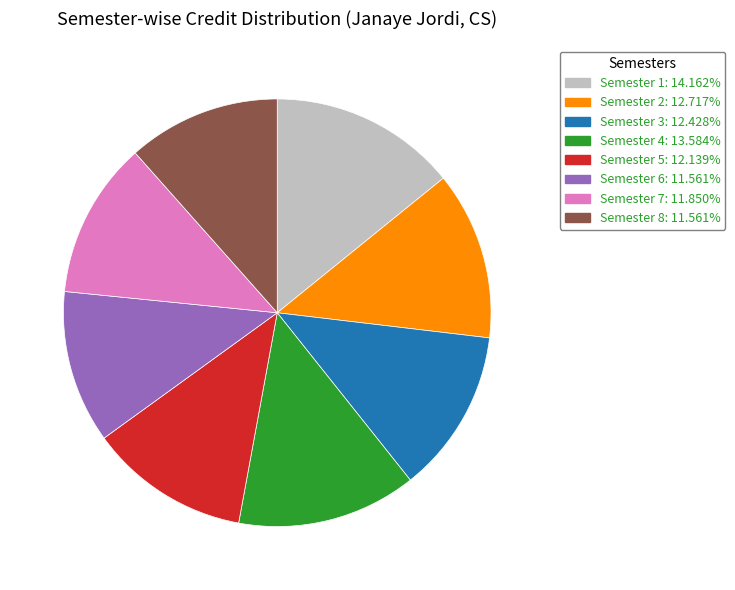

Does any single category account for the majority?

No